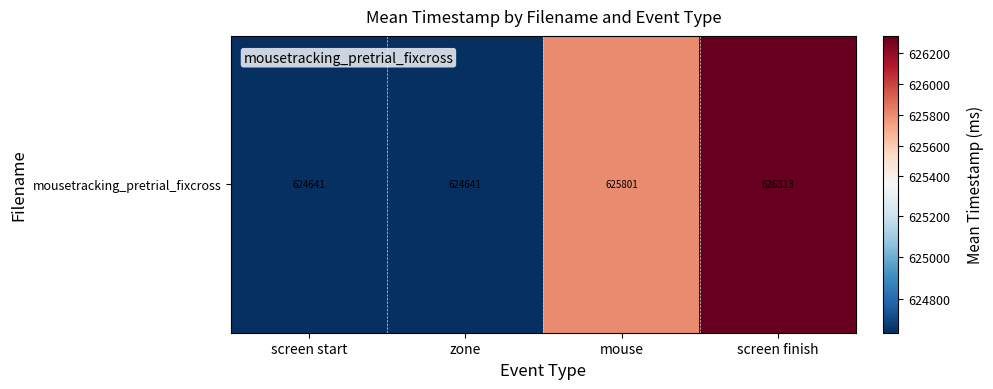

Which category has the highest value across all series?

screen finish